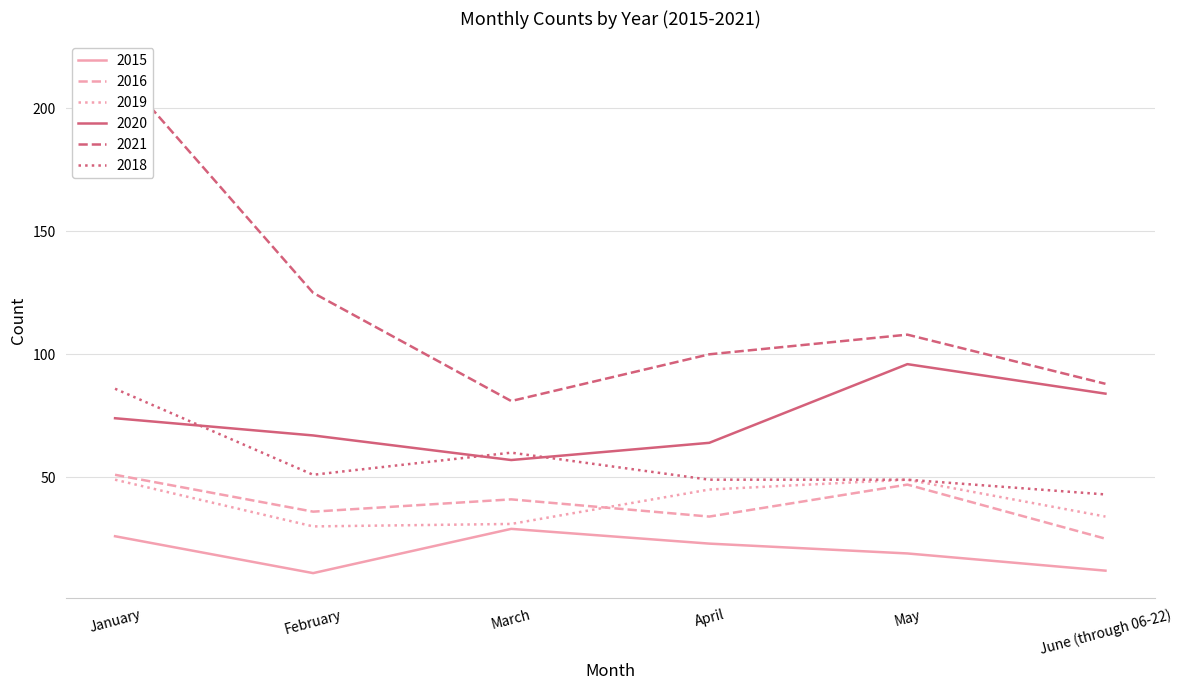

Reading left to right, what are all the values shown in this chart?

2015: 26	11	29	23	19	12
2016: 51	36	41	34	47	25
2019: 49	30	31	45	49	34
2020: 74	67	57	64	96	84
2021: 217	125	81	100	108	88
2018: 86	51	60	49	49	43